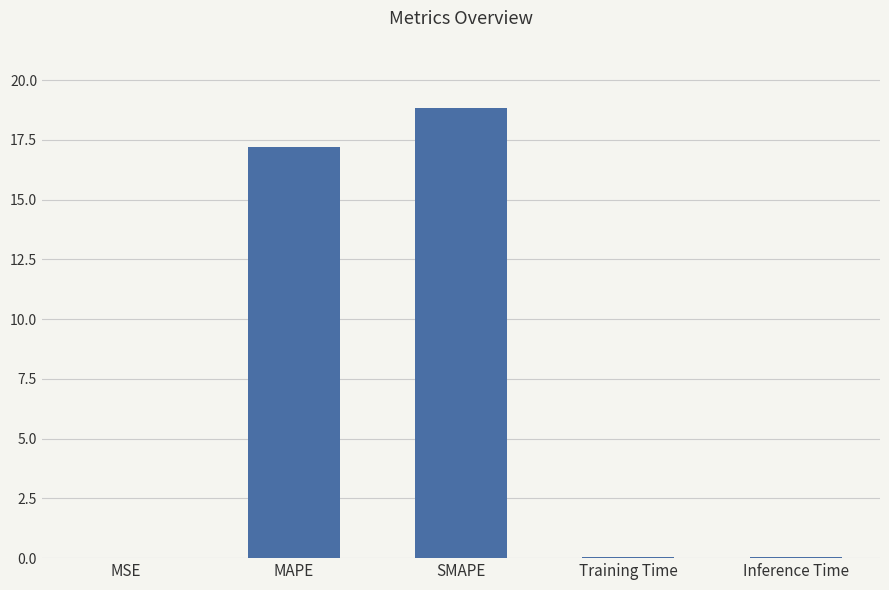

What is the sum of the values at MAPE and SMAPE?

36.0